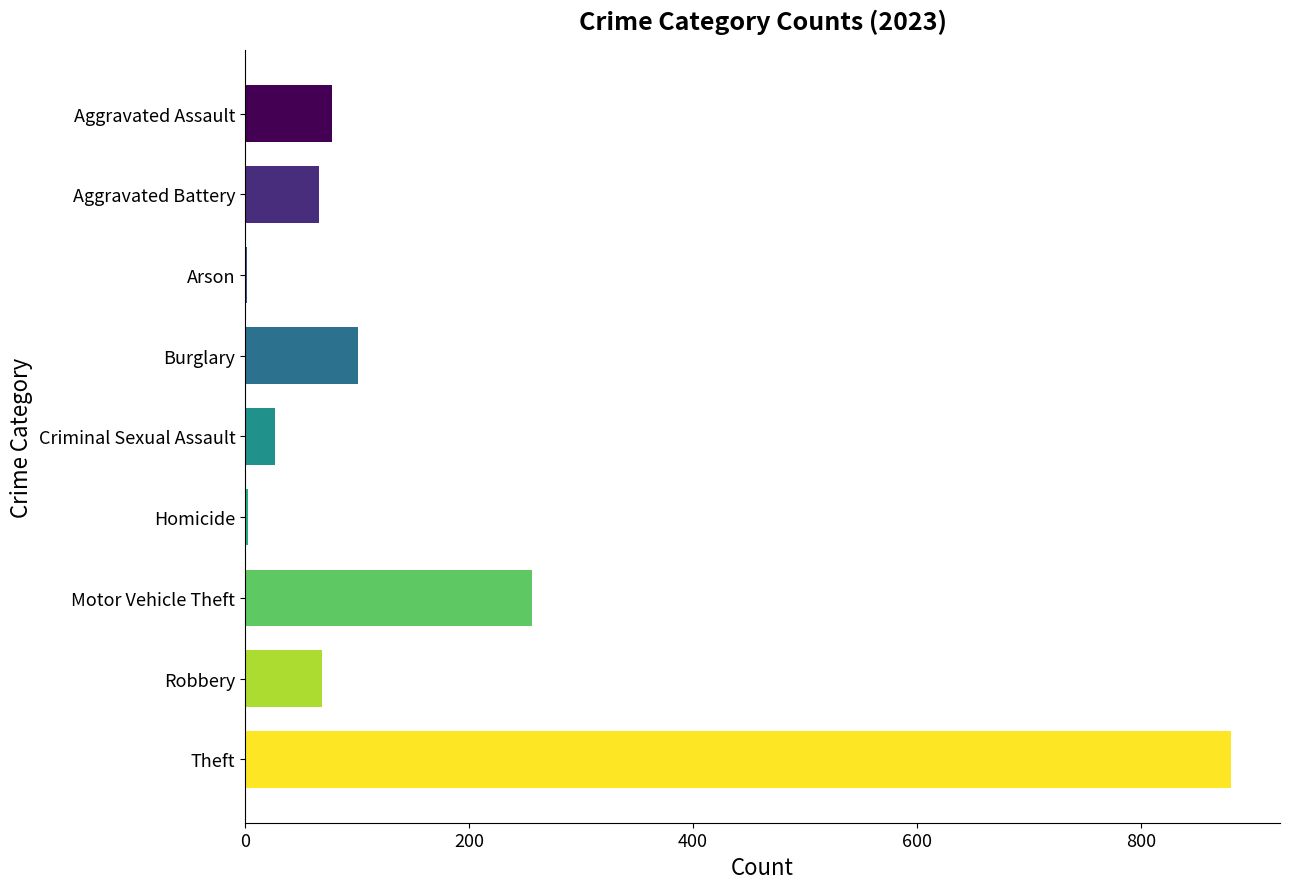

What is the sum of the values at Burglary and Criminal Sexual Assault?

128